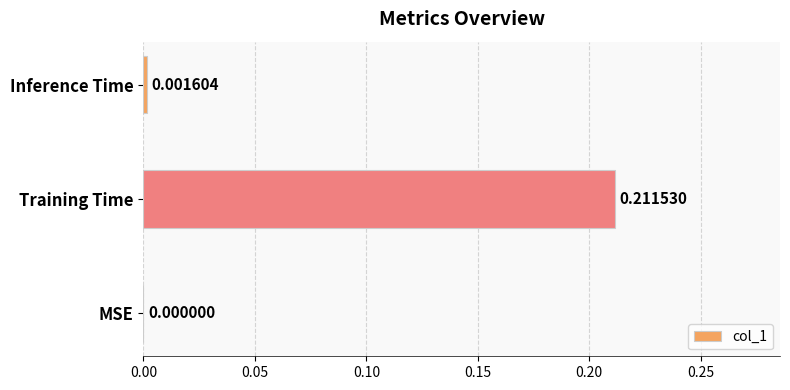

At which category does the chart reach its peak across all series?

Training Time